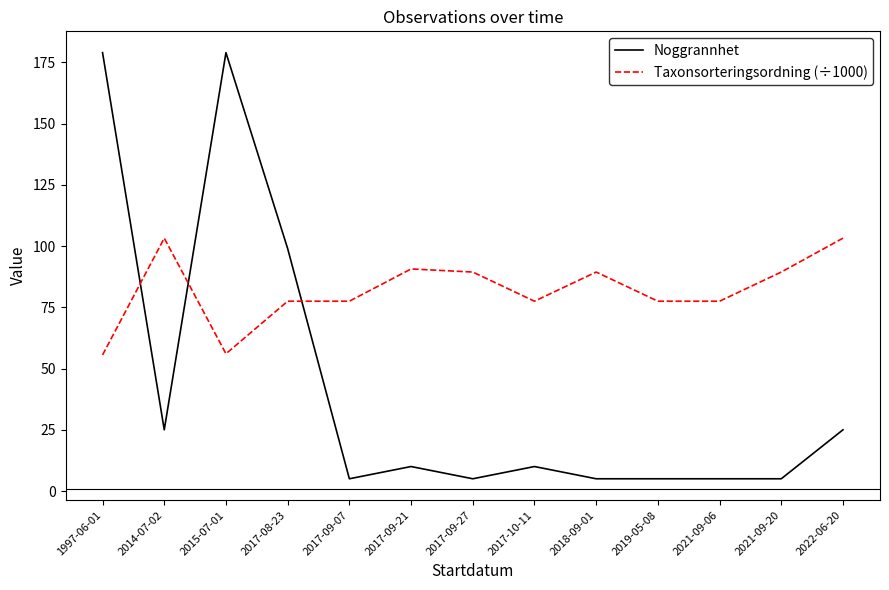

What is the total value across all series at 2017-09-07?

82.5